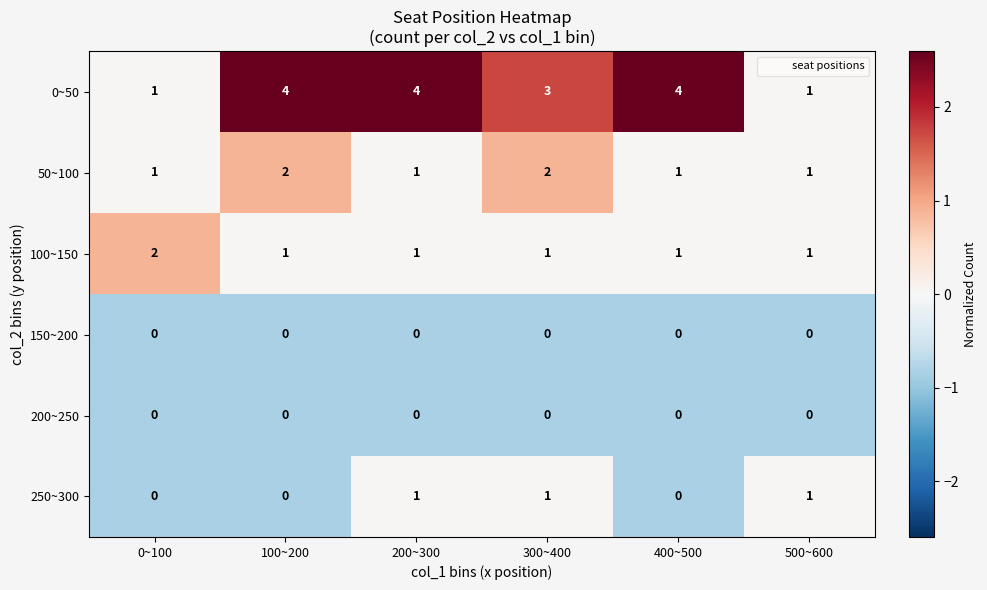

What is the total value across all series at 300~400?

7